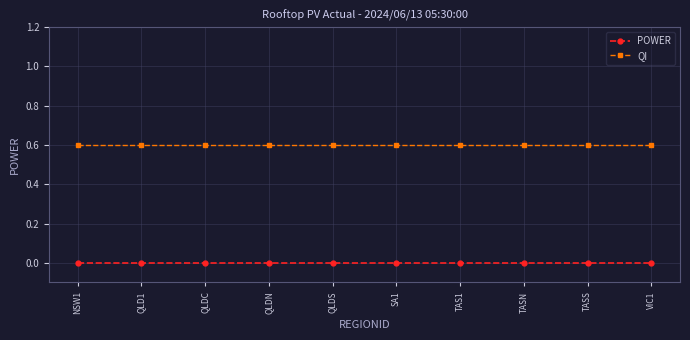

Rank the series at TAS1 from highest to lowest value.

QI, POWER